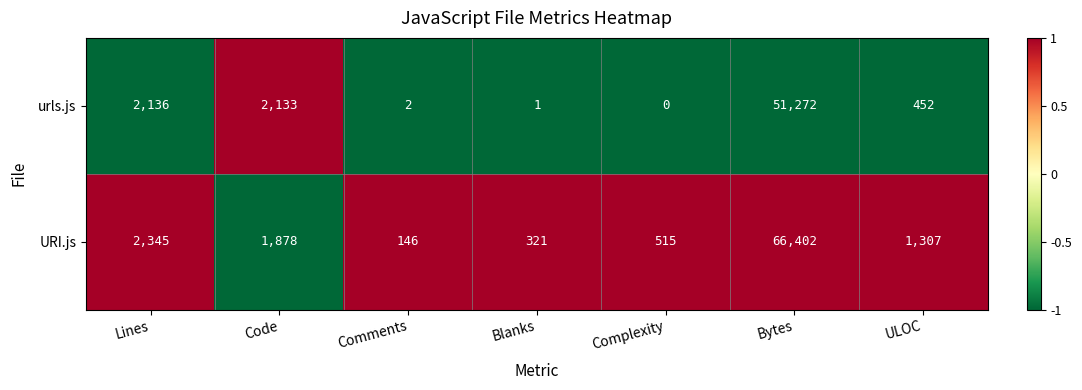

What is the maximum value for URI.js?

66402